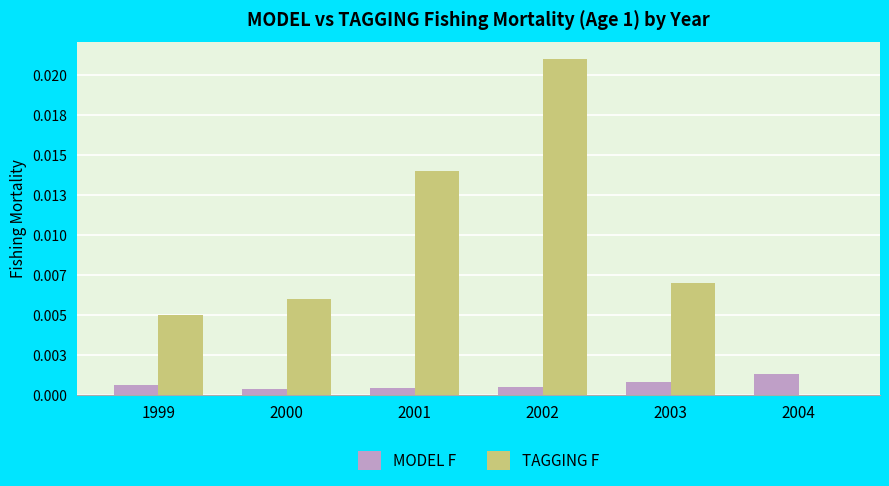

What are all the series names shown in the legend?

MODEL F, TAGGING F